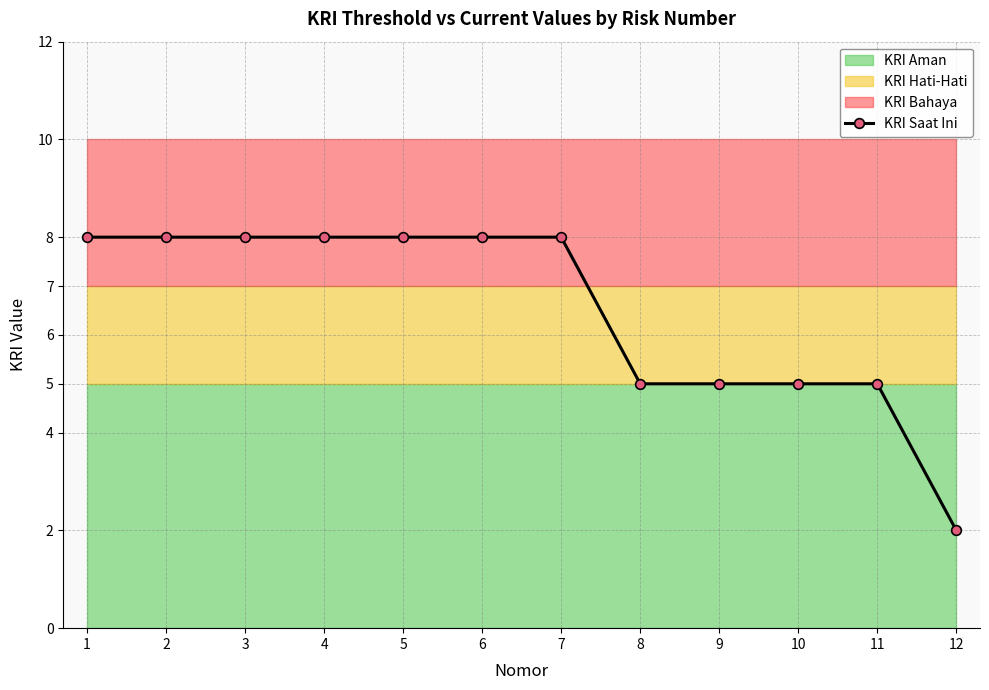

Reading left to right, list all the values displayed in this chart.

1=8	2=8	3=8	4=8	5=8	6=8	7=8	8=5	9=5	10=5	11=5	12=2